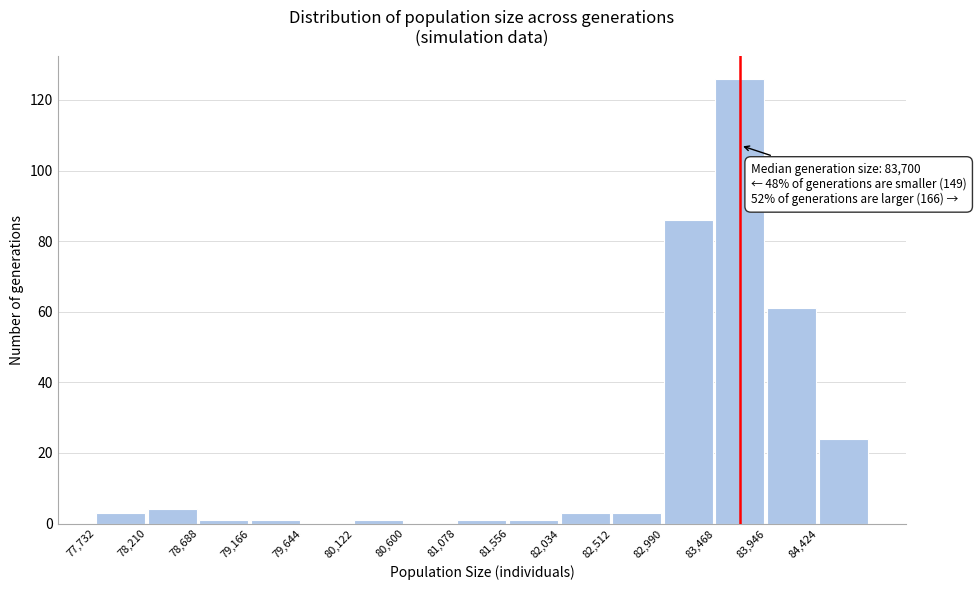

Which range on the x-axis has the tallest bar?

83450 to 83950